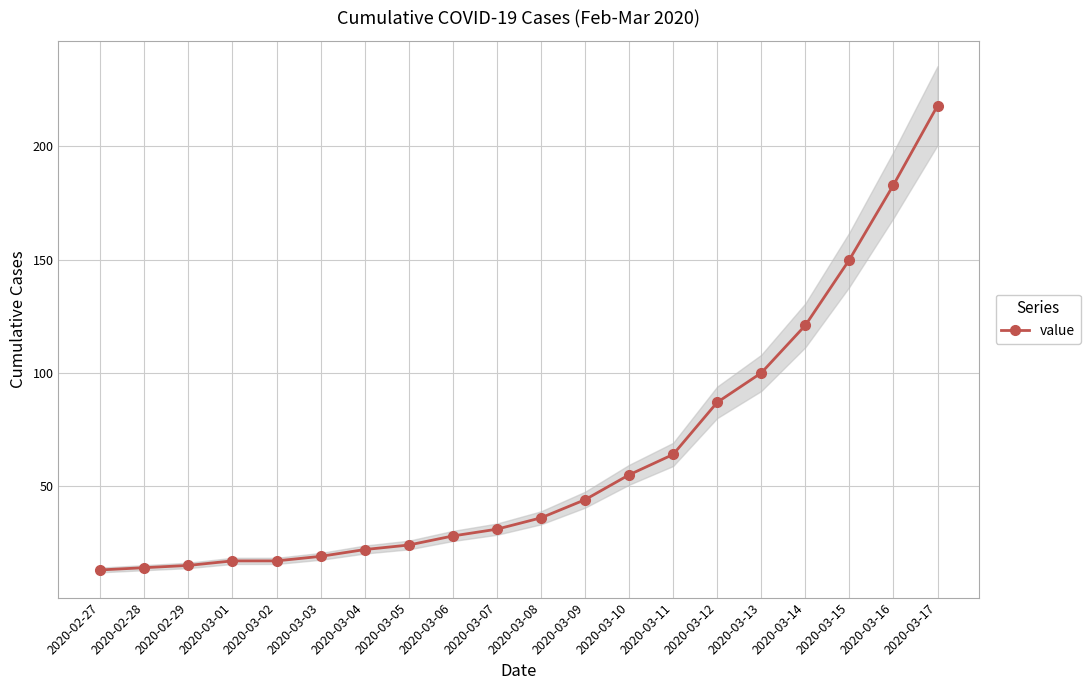

Rank the categories by value from highest to lowest.

2020-03-17, 2020-03-16, 2020-03-15, 2020-03-14, 2020-03-13, 2020-03-12, 2020-03-11, 2020-03-10, 2020-03-09, 2020-03-08, 2020-03-07, 2020-03-06, 2020-03-05, 2020-03-04, 2020-03-03, 2020-03-01, 2020-03-02, 2020-02-29, 2020-02-28, 2020-02-27